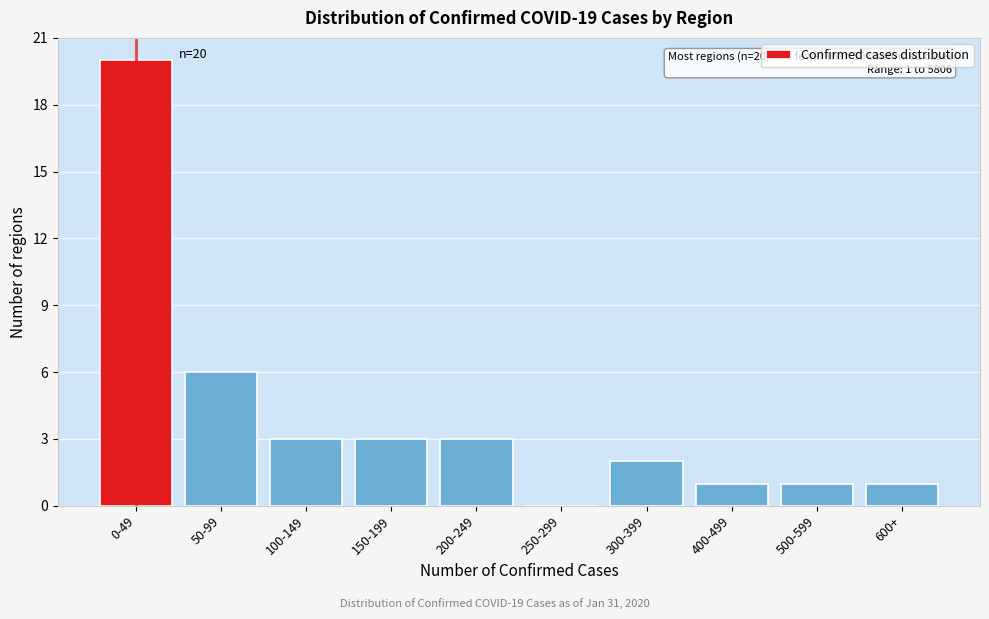

Reading right to left, list all the values displayed in this chart.

600+=1	500-599=1	400-499=1	300-399=2	250-299=0	200-249=3	150-199=3	100-149=3	50-99=6	0-49=20